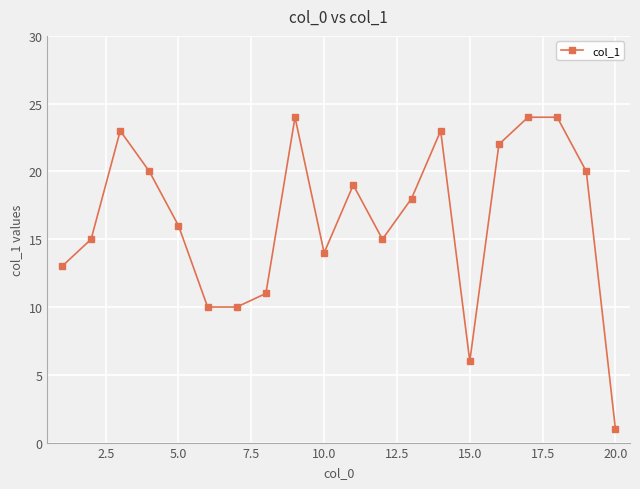

What is the sum of all values?

328